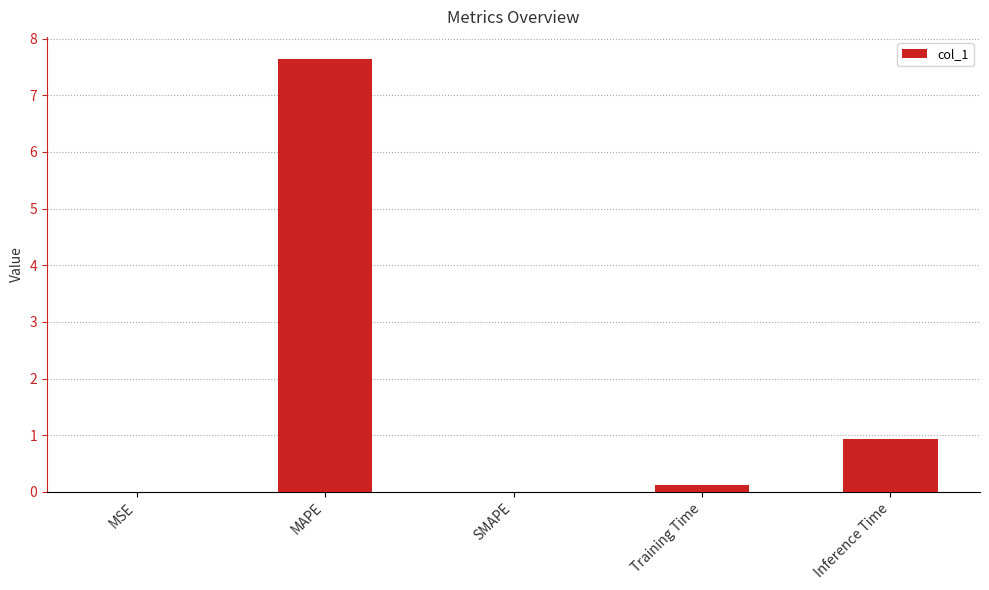

What is the greatest value displayed?

7.6